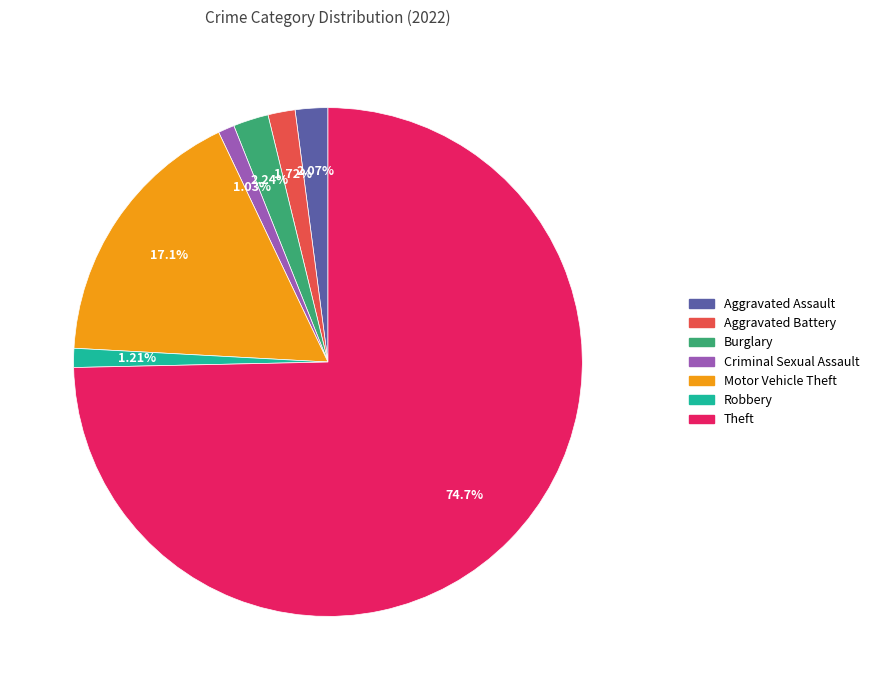

What percentage is NOT represented by Criminal Sexual Assault?

99.0%